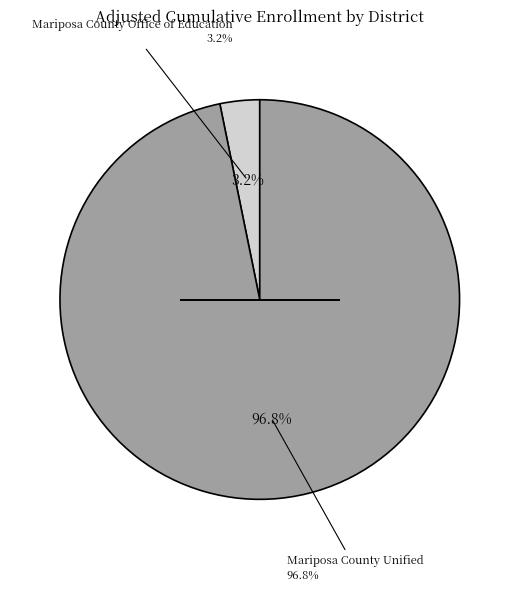

The Mariposa County Office of Education slice represents 1% of the pie. True or false?

False